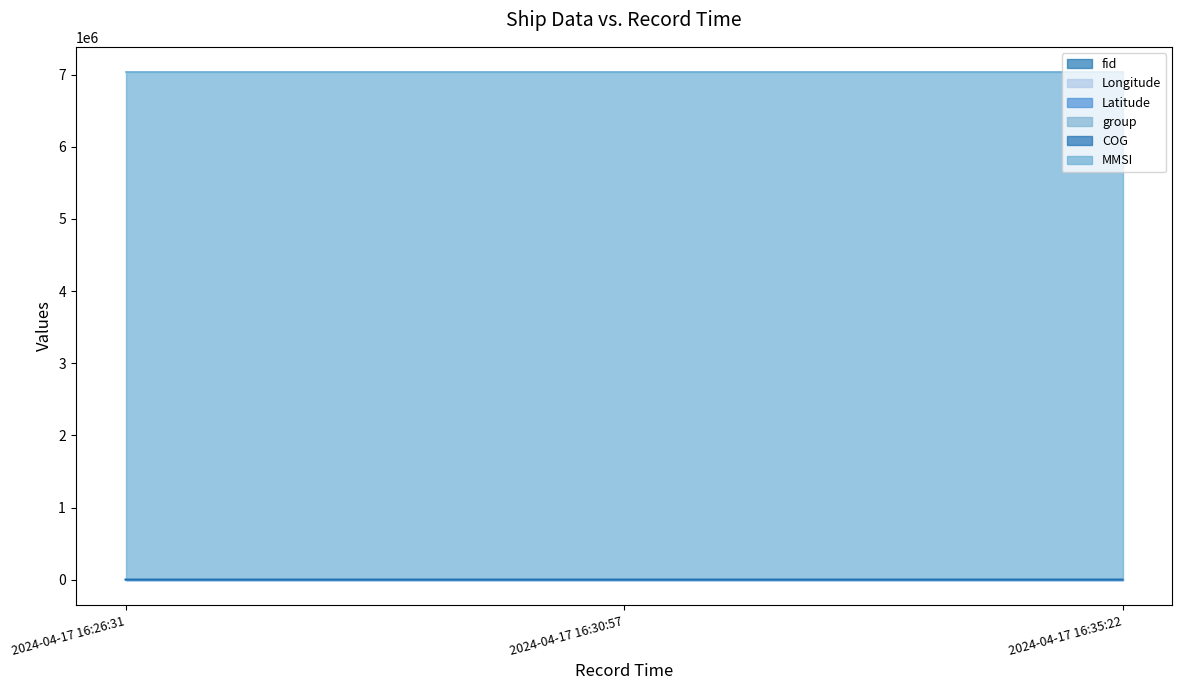

What position from the left is 2024-04-17 16:30:57?

2